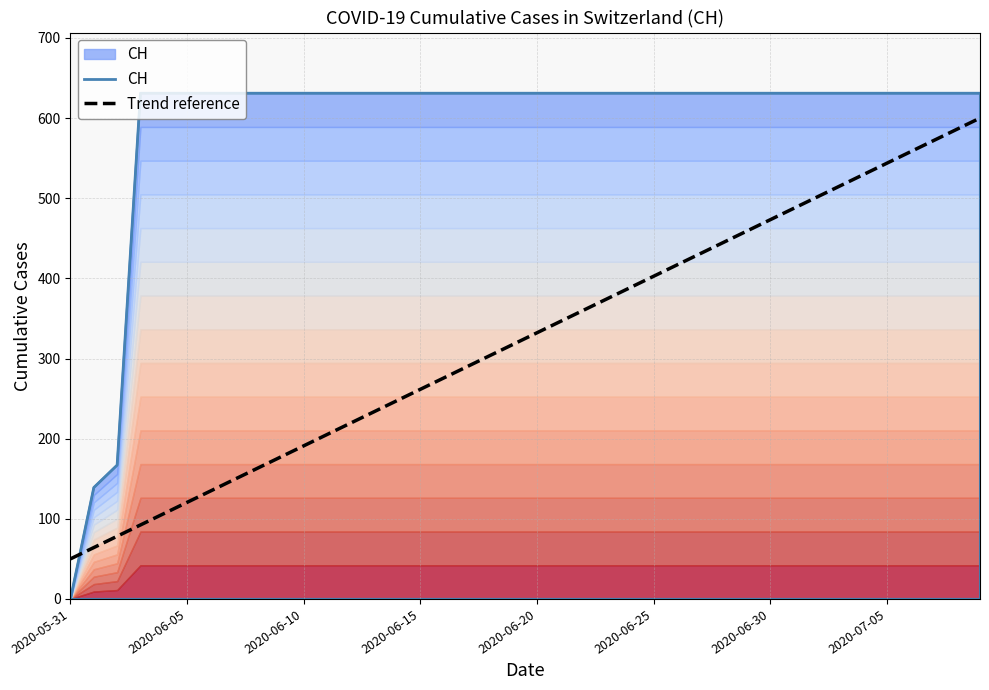

Count the number of categories in the chart.

40